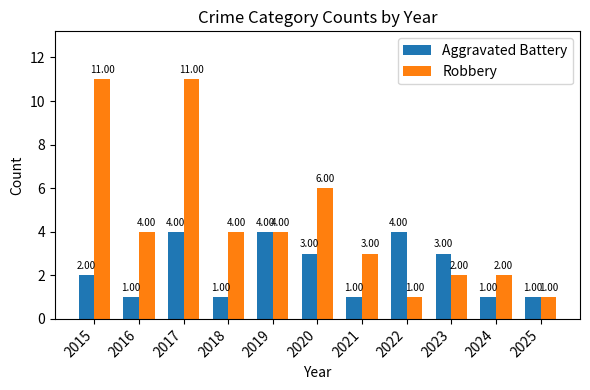

The value of Robbery at 2019 is 6. True or false?

False